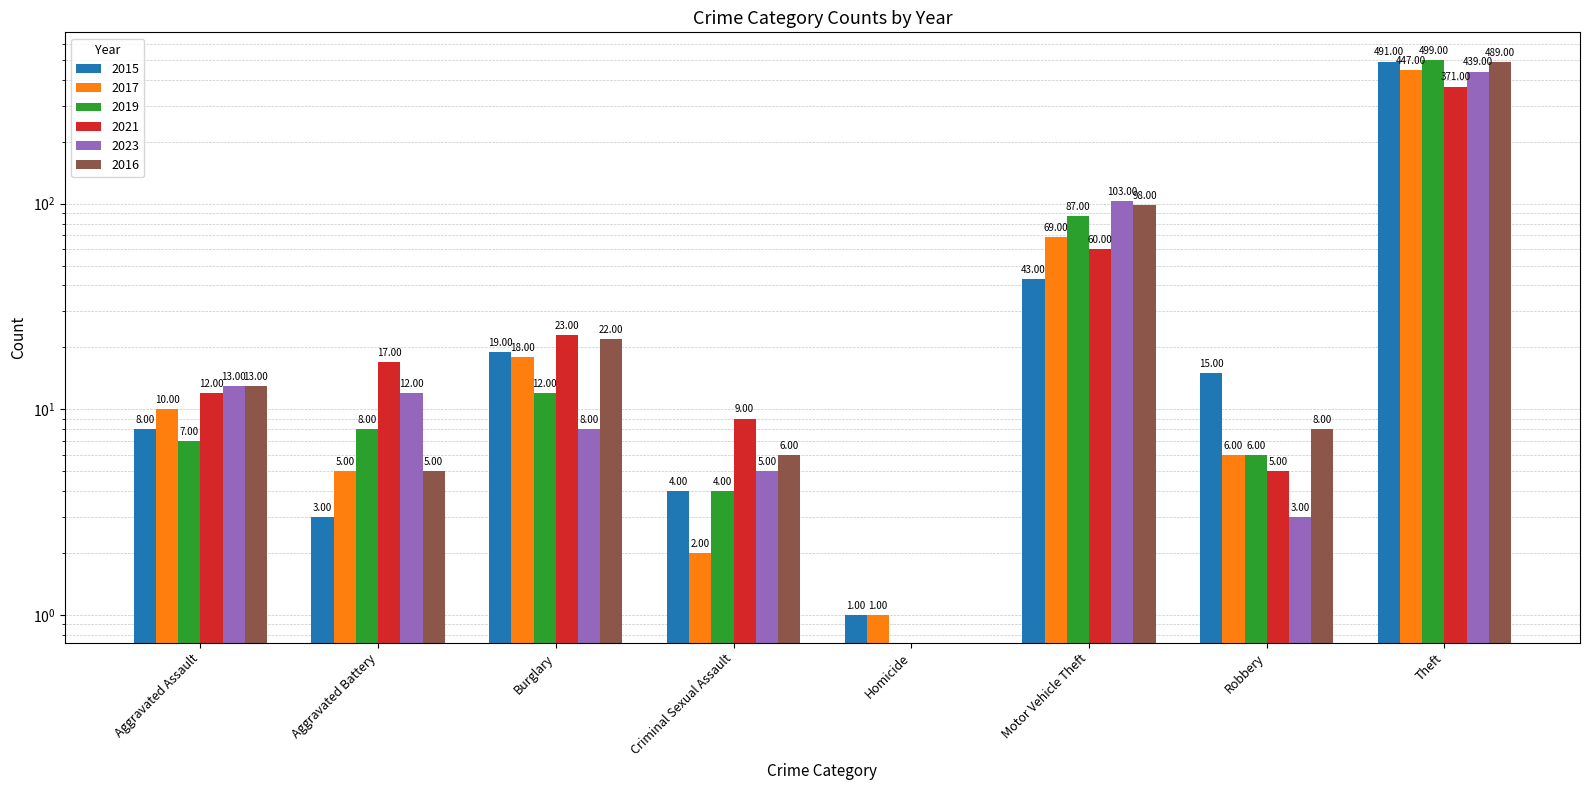

At Burglary, list the series in order from largest to smallest.

2021, 2016, 2015, 2017, 2019, 2023